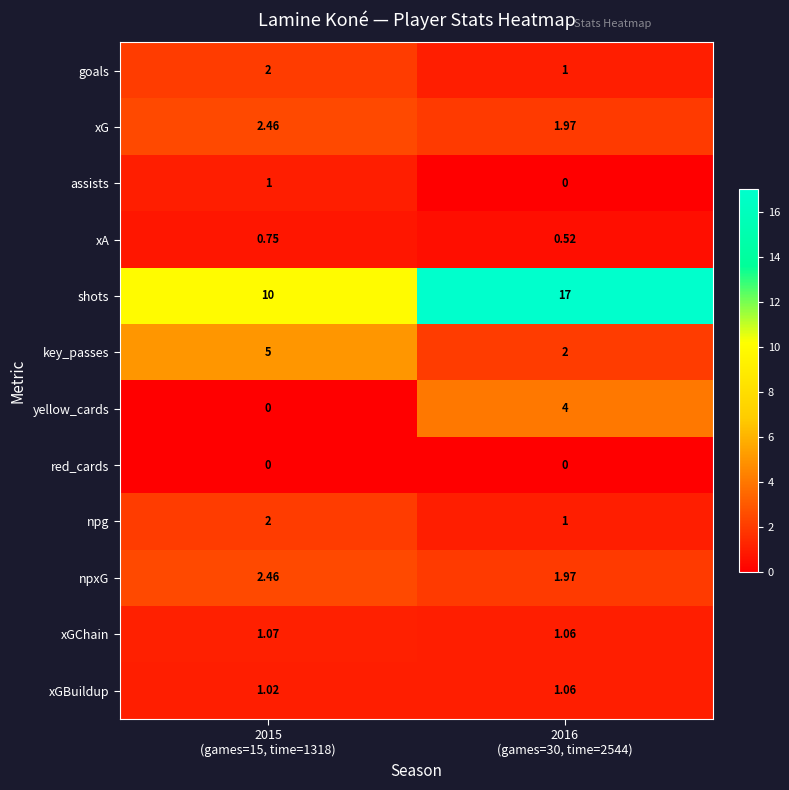

At how many categories does at least one series exceed 14?

1